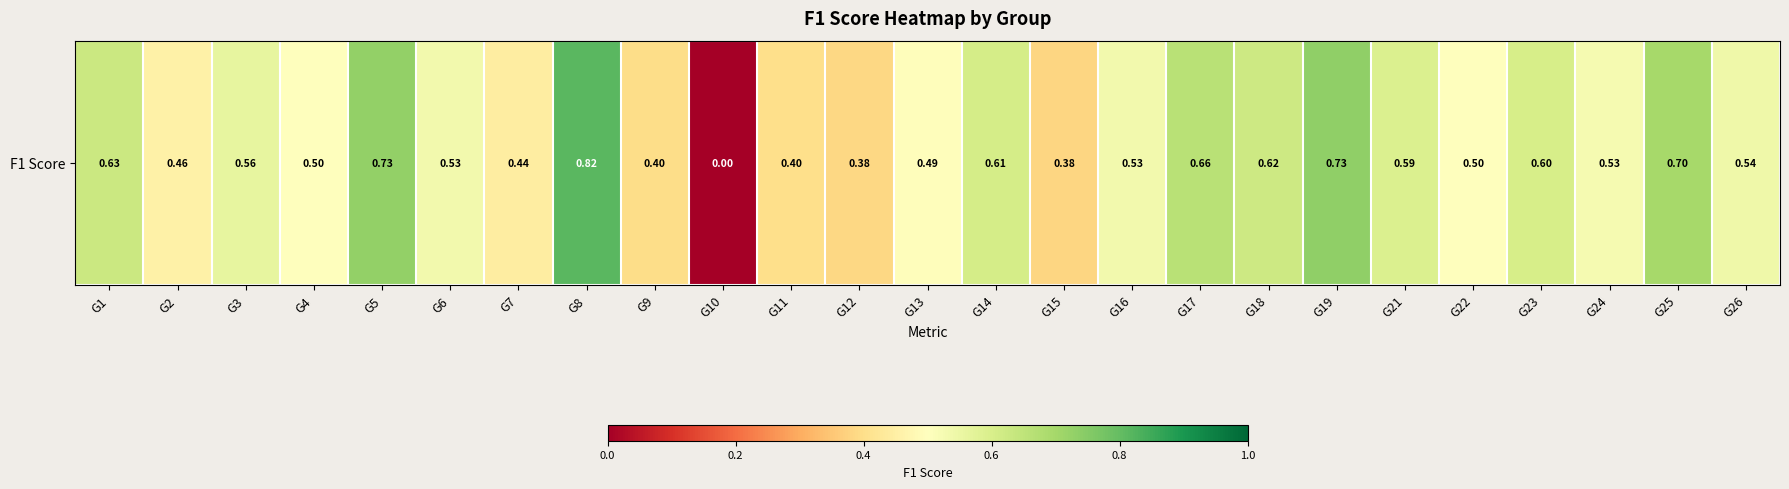

Rank the categories by value from lowest to highest.

G10, G15, G12, G9, G11, G7, G2, G13, G22, G4, G24, G6, G16, G26, G3, G21, G23, G14, G18, G1, G17, G25, G5, G19, G8